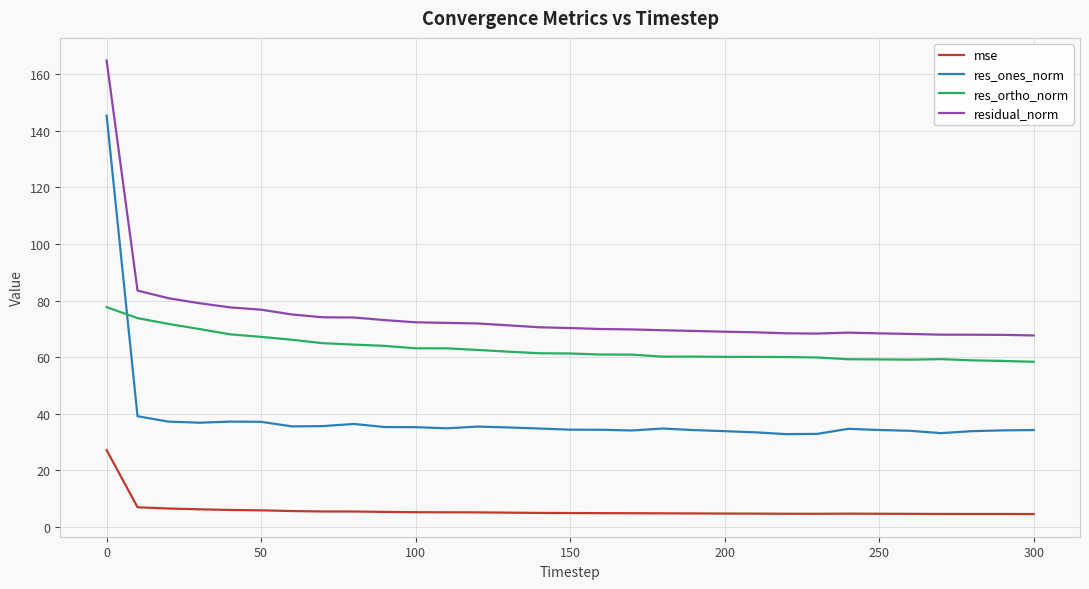

Which series has the largest range (max minus min)?

res_ones_norm